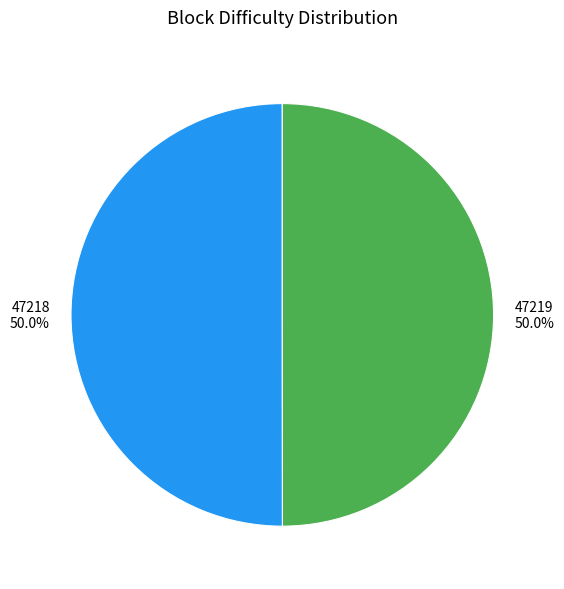

True or false: 47219 accounts for 63% of the total.

False